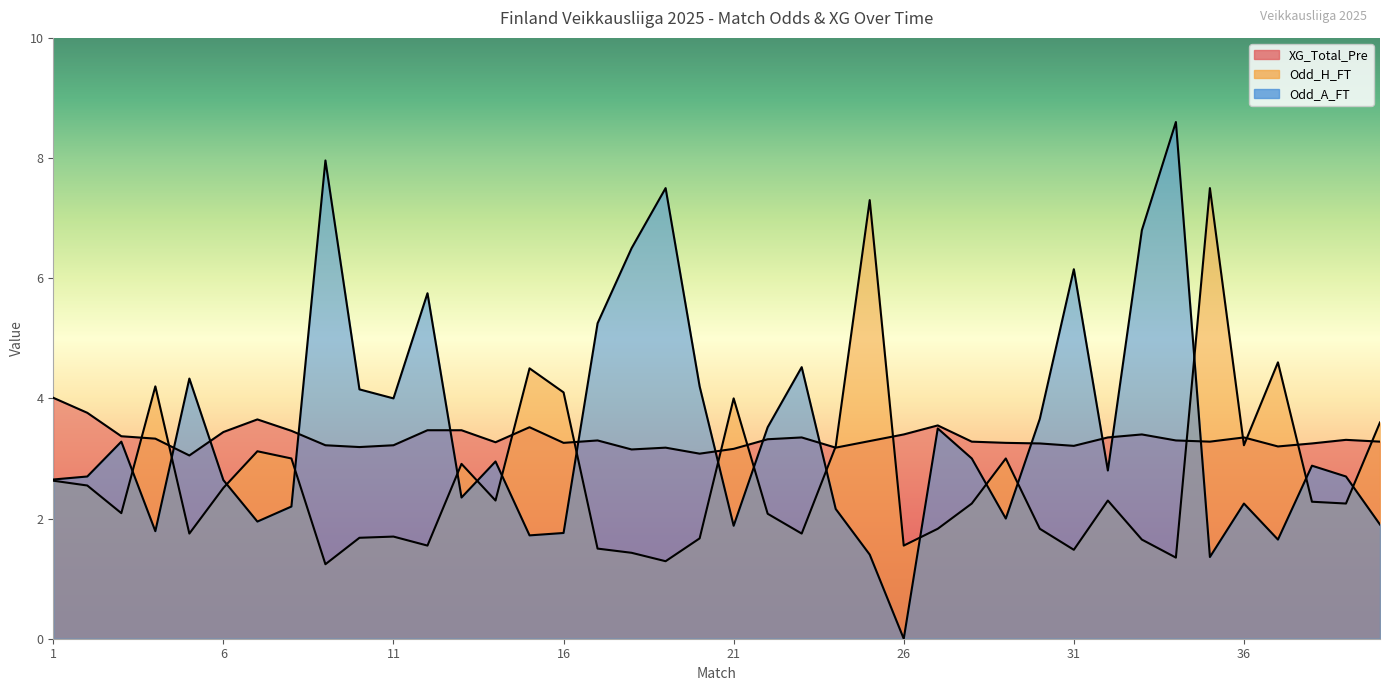

Which series has the largest total across all categories?

Odd_A_FT